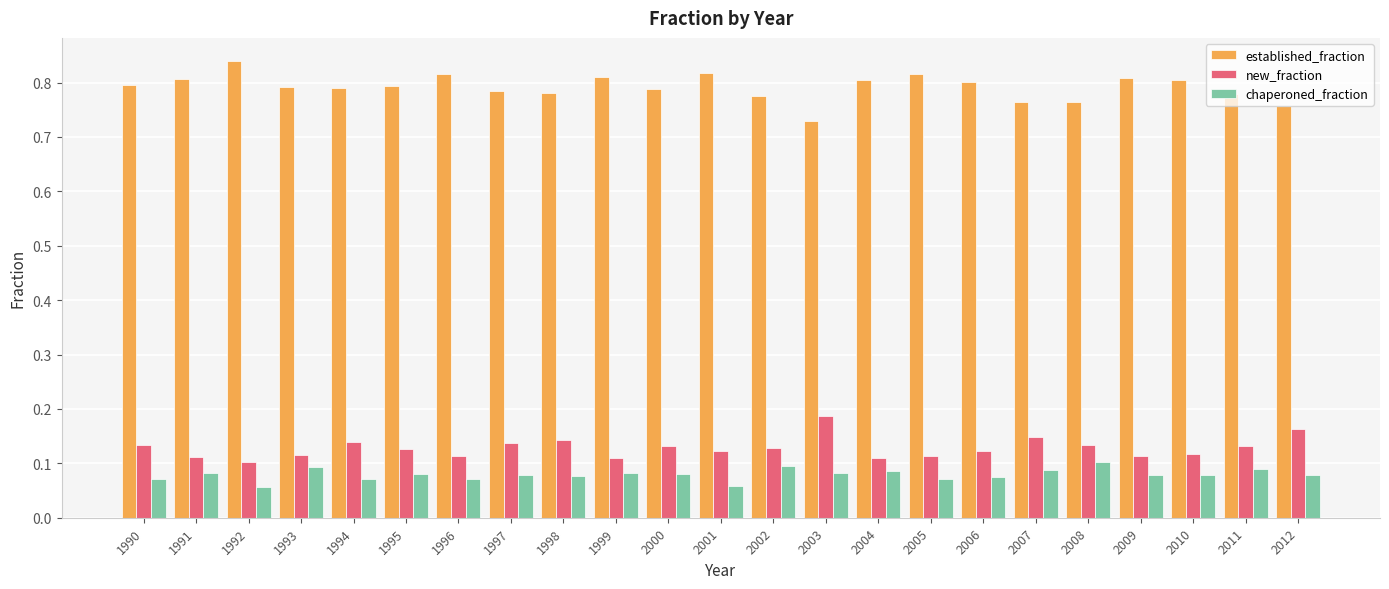

How many bars are there in each group?

3